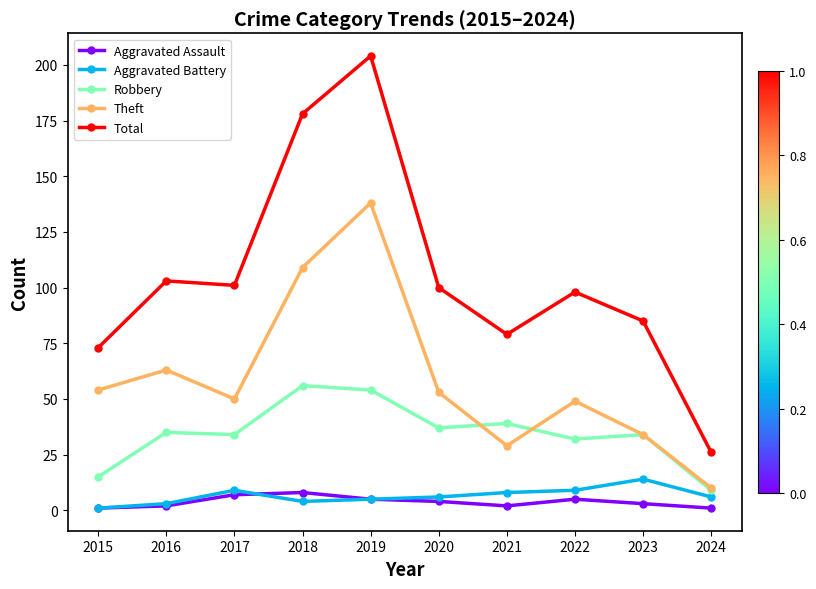

The value of Theft at 2020 is 53. True or false?

True